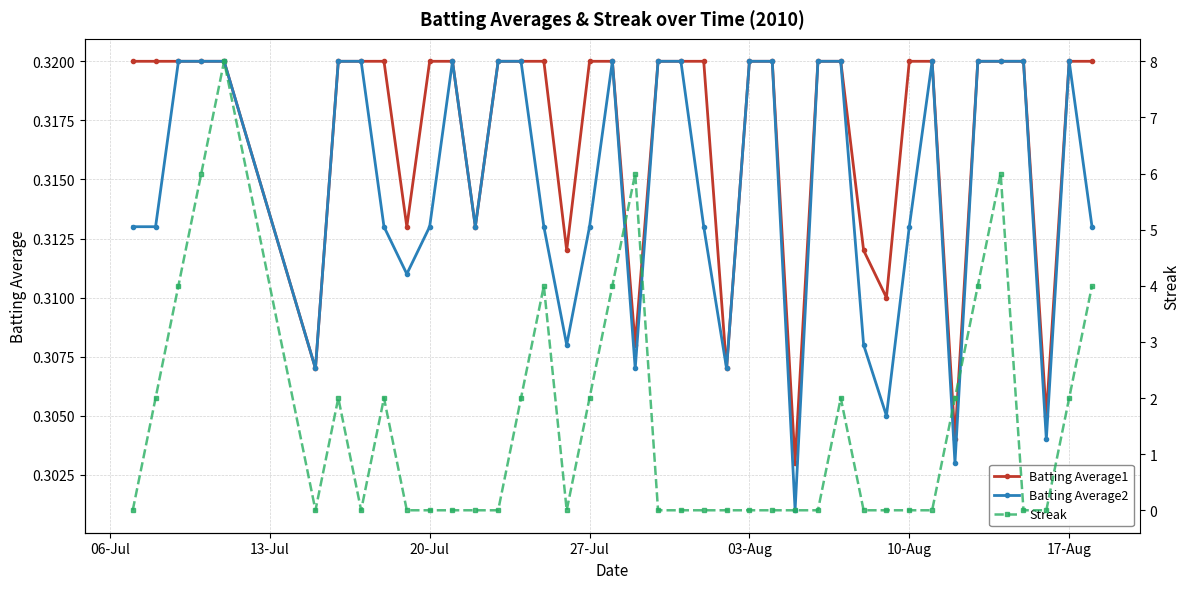

List the series in order of their peak value, lowest first.

Batting Average1, Batting Average2, Streak